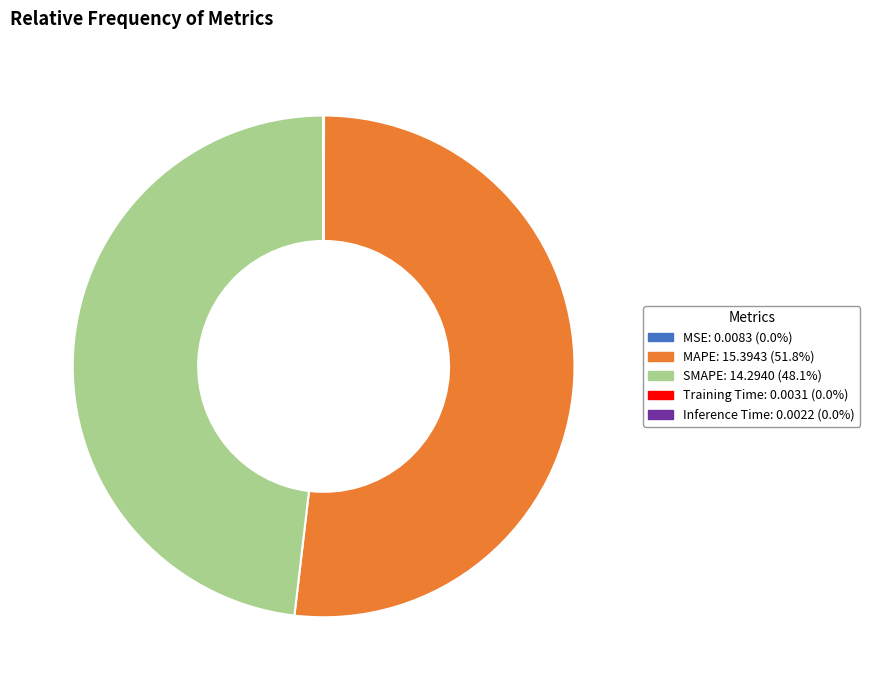

Is there a majority slice in this chart?

Yes